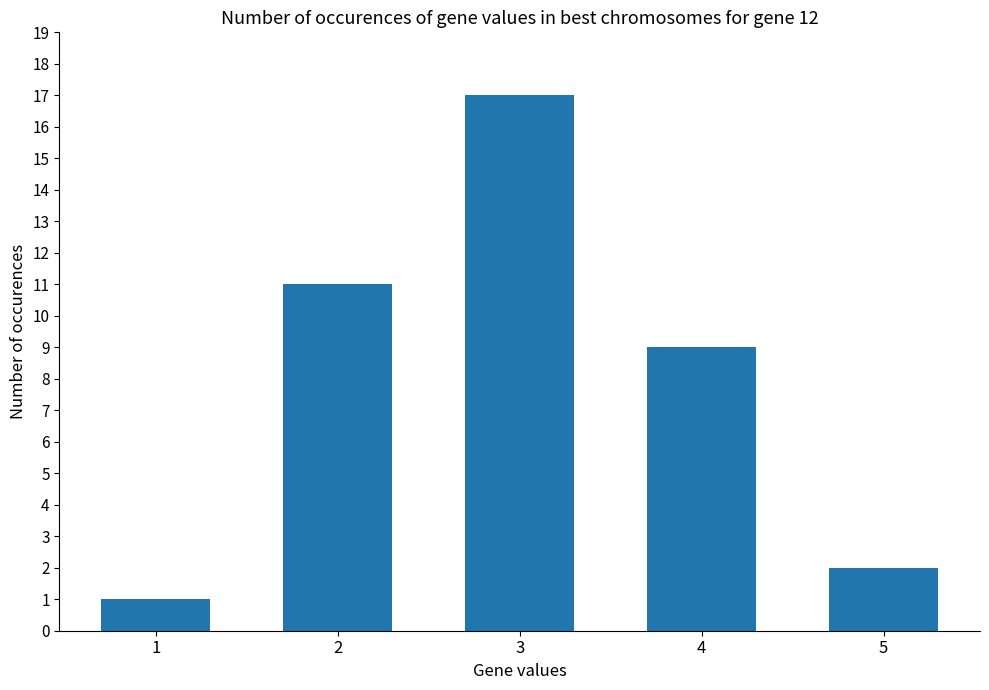

Rank the categories by value from highest to lowest.

3, 2, 4, 5, 1